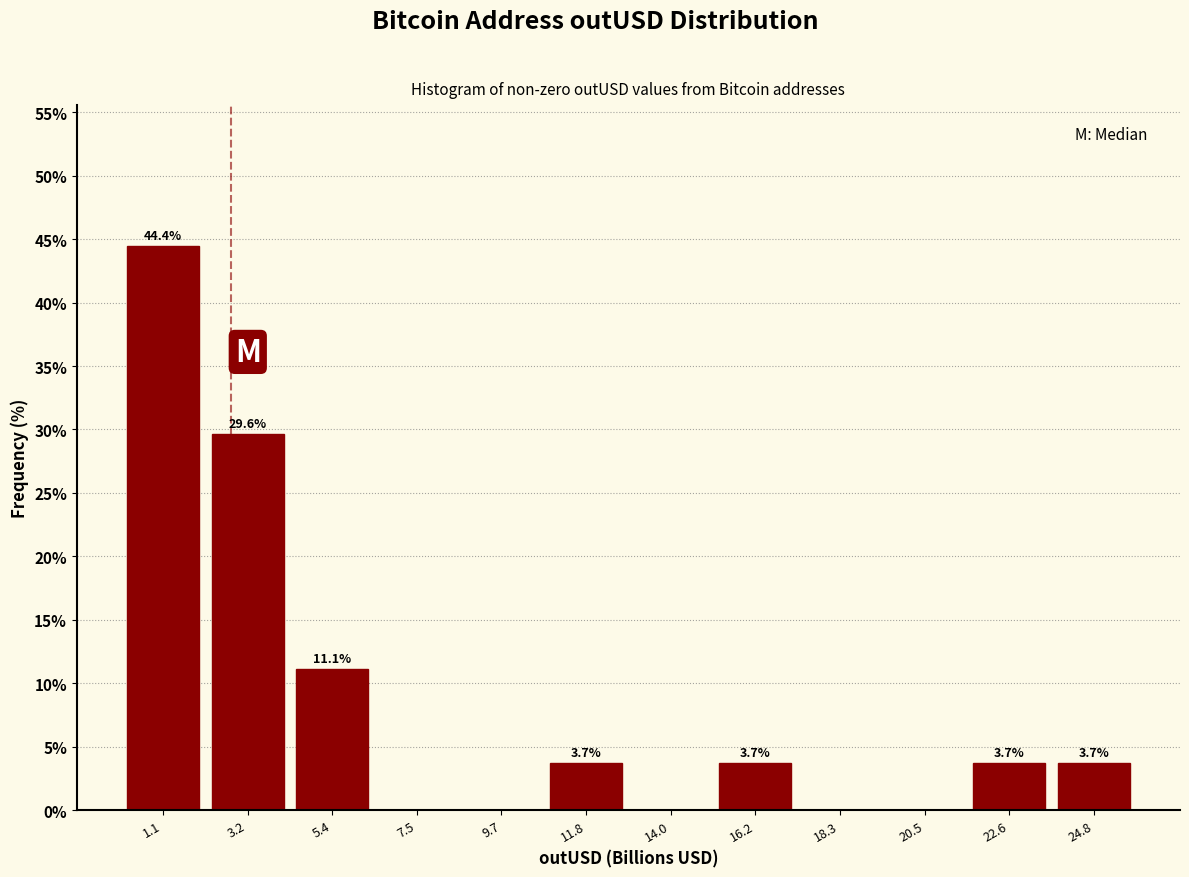

Which range on the x-axis has the tallest bar?

0.0 to 2.0